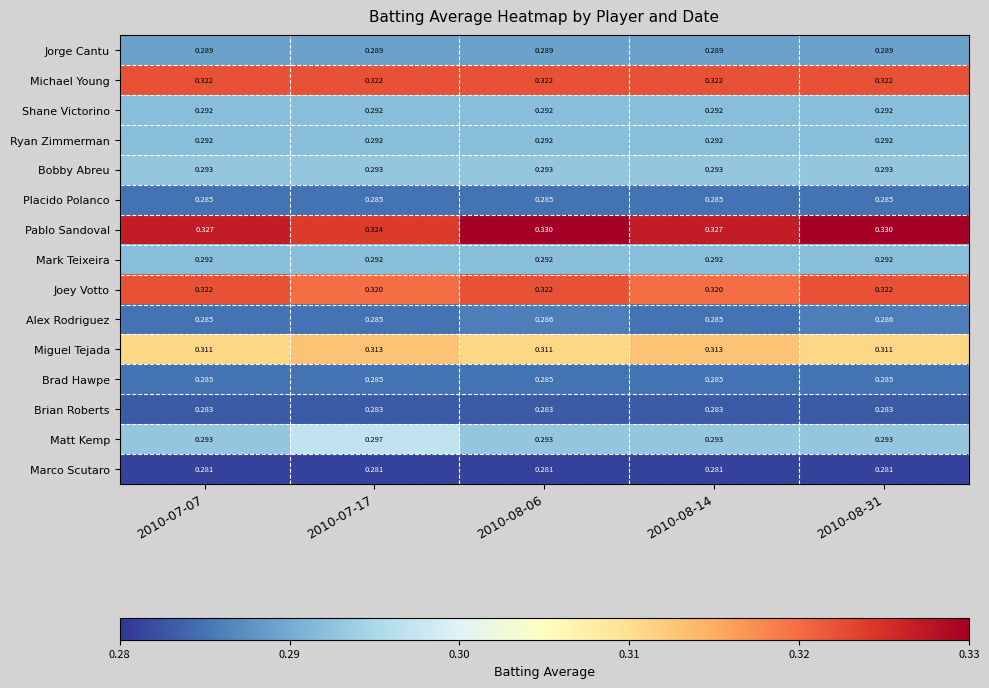

Between 2010-07-17 and 2010-08-06, which series saw the biggest shift?

Pablo Sandoval